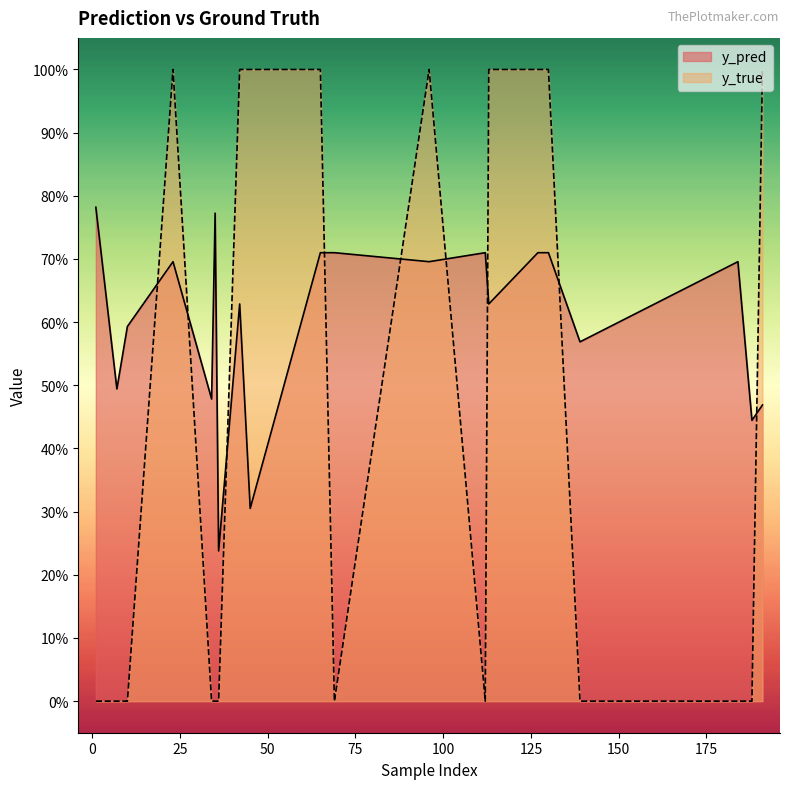

What is the value of the y_pred point at the 6th from the left?

0.8